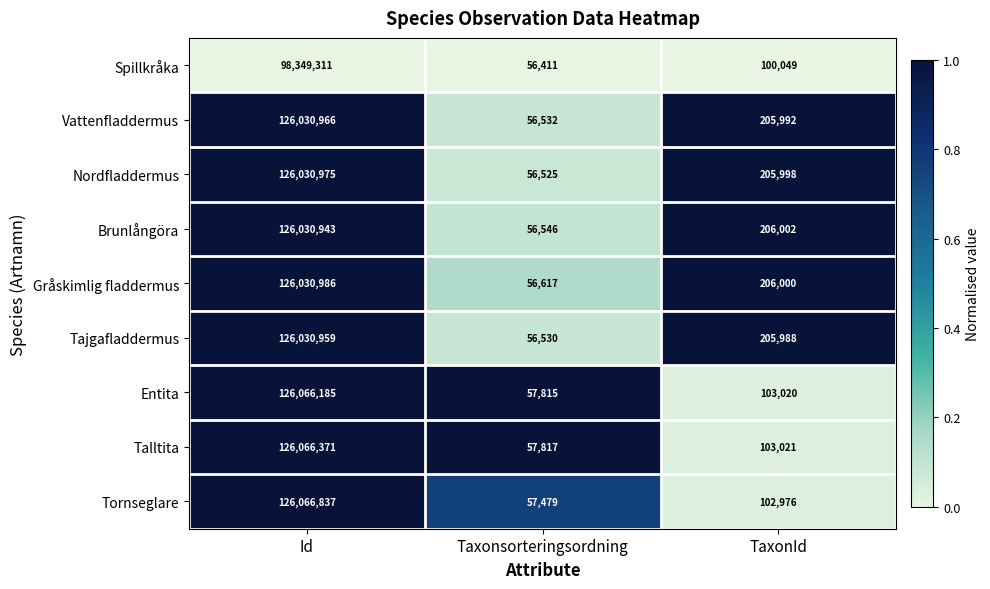

Reading left to right, extract all data points from this chart.

Spillkråka: 98349311	56411	100049
Vattenfladdermus: 126030966	56532	205992
Nordfladdermus: 126030975	56525	205998
Brunlångöra: 126030943	56546	206002
Gråskimlig fladdermus: 126030986	56617	206000
Tajgafladdermus: 126030959	56530	205988
Entita: 126066185	57815	103020
Talltita: 126066371	57817	103021
Tornseglare: 126066837	57479	102976